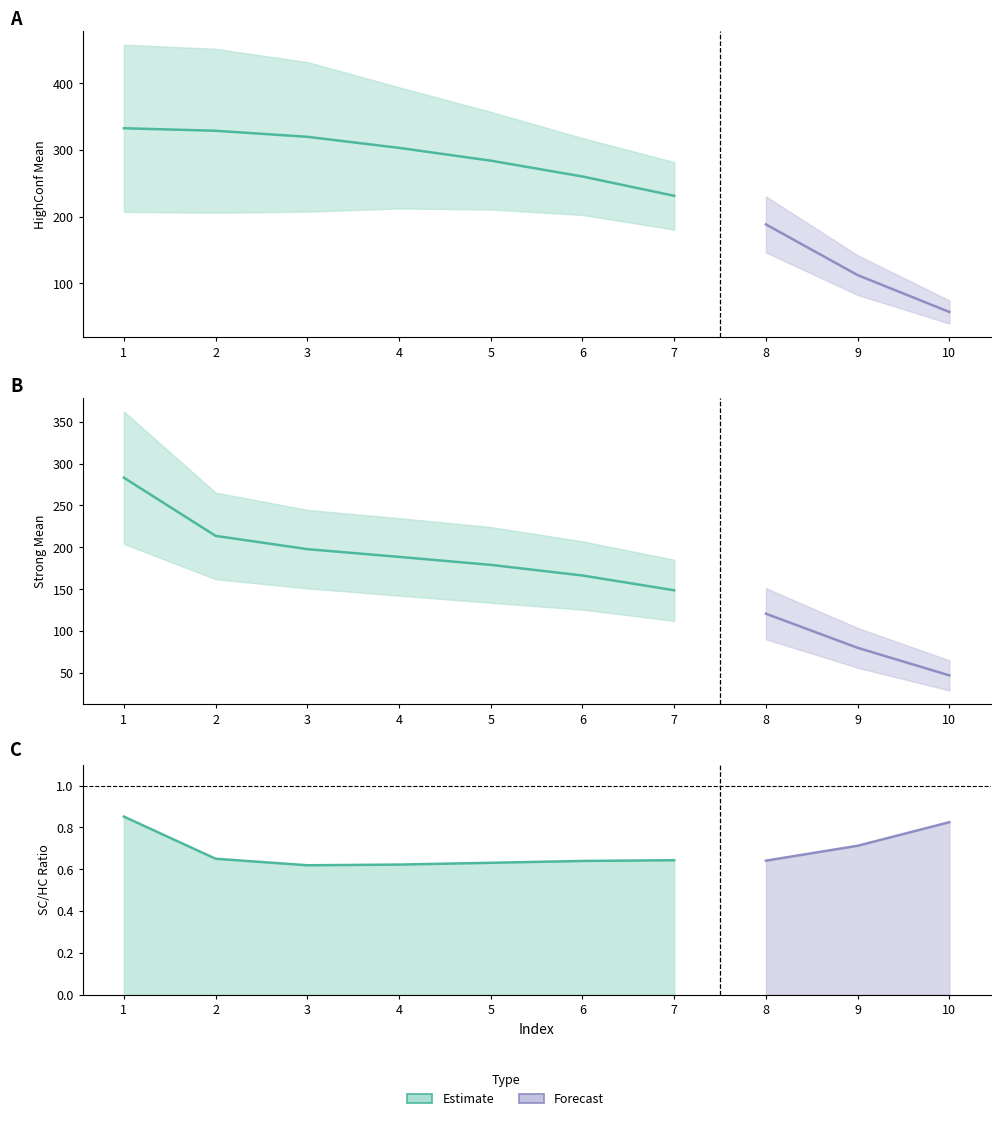

Between 2 and 5, which is larger?

2